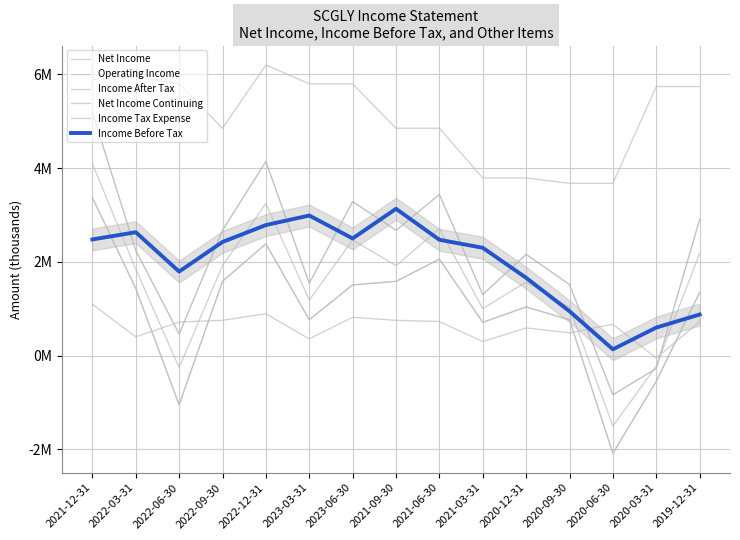

Where does the Operating Income series first go above 5737800?

2021-12-31